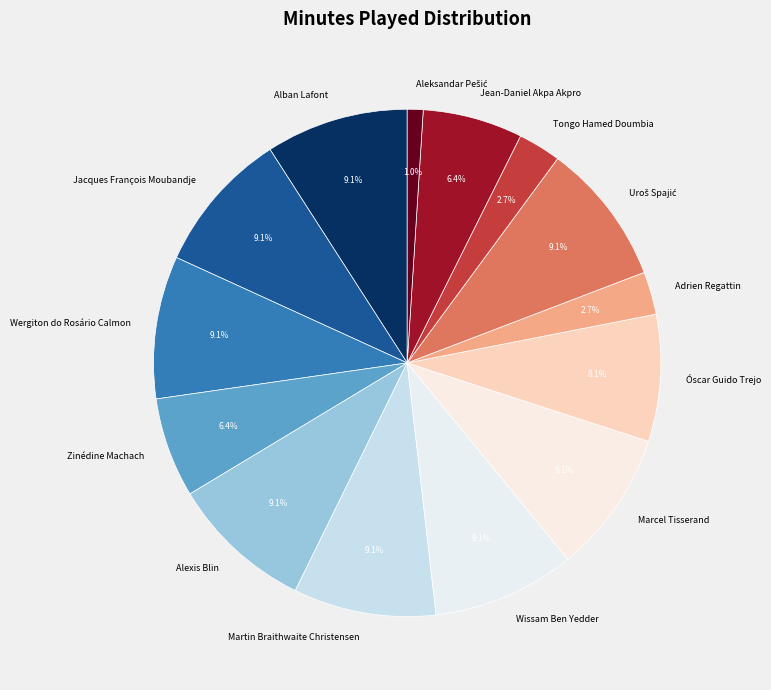

Is Jacques François Moubandje the majority of the pie?

No